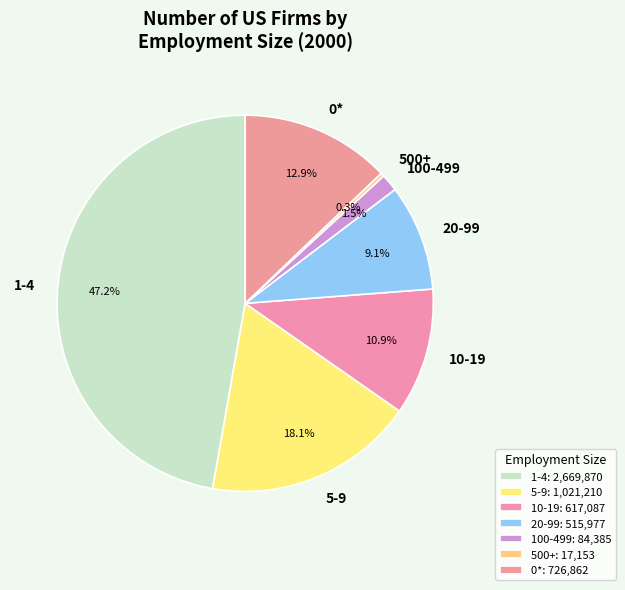

Rank the categories by value from lowest to highest.

500+, 100-499, 20-99, 10-19, 0*, 5-9, 1-4